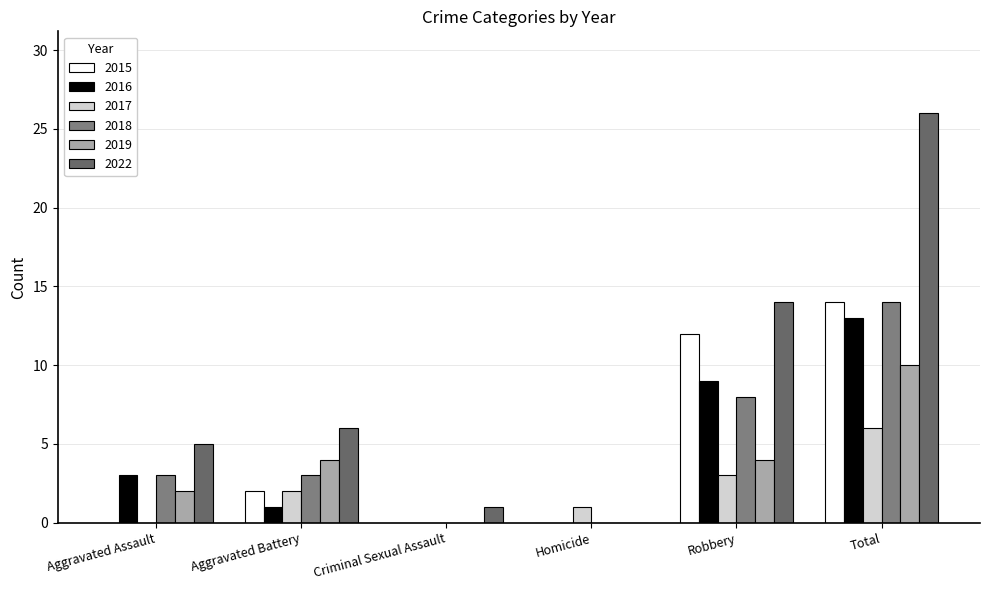

At which label does 2019 first exceed 4?

Total